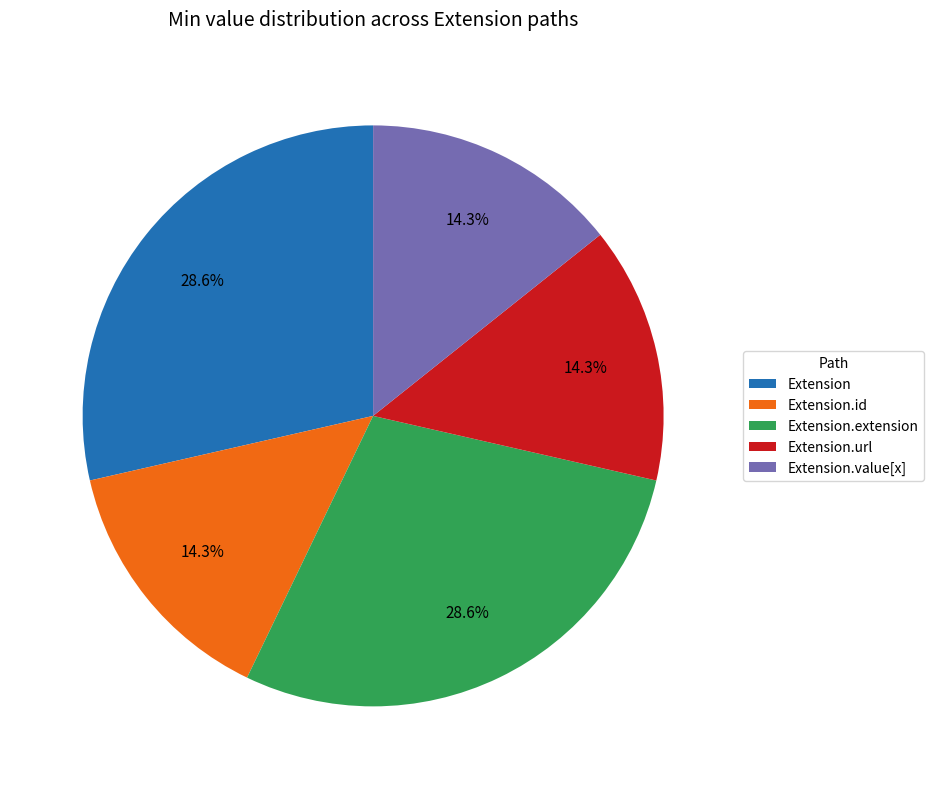

Does Extension.extension represent more than half of the total?

No